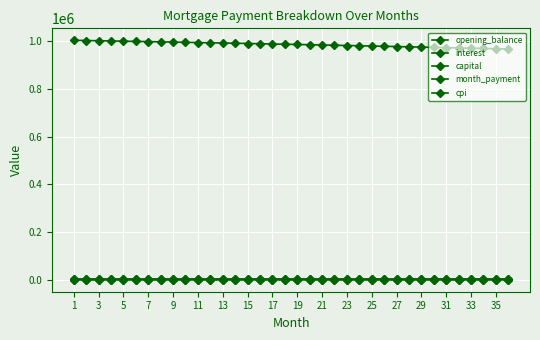

At which label is opening_balance closest to 983806?

19